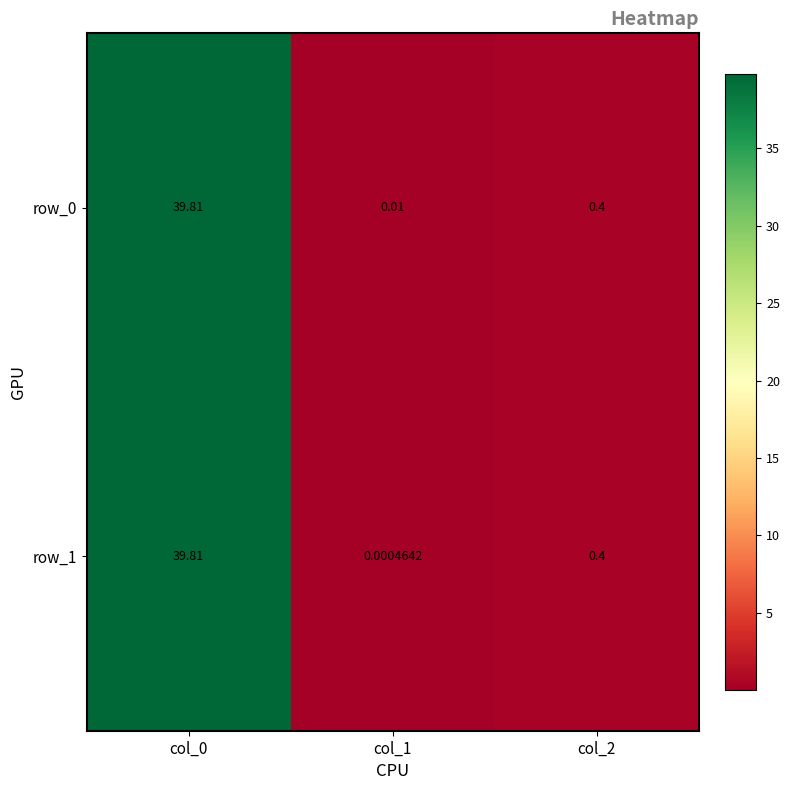

Is the value of row_0 at col_1 greater than the value of row_1 at col_1?

Yes